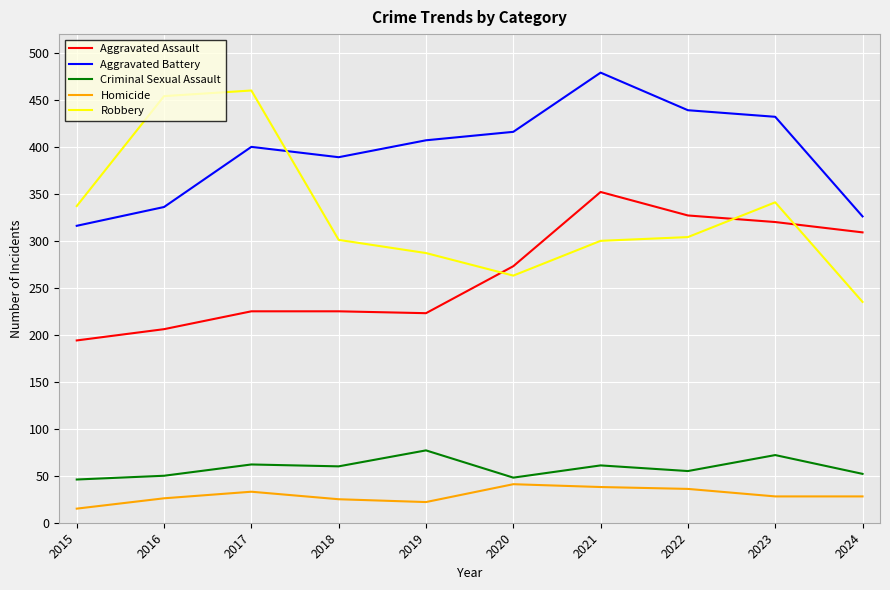

Where do Aggravated Battery and Robbery first cross each other?

2017 and 2018